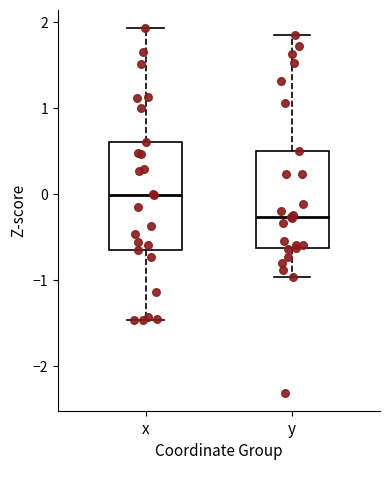

Where is the lower edge of the box for y on the y-axis? The values are not printed on the chart, so give them approximately, as read against the axis.

-0.6